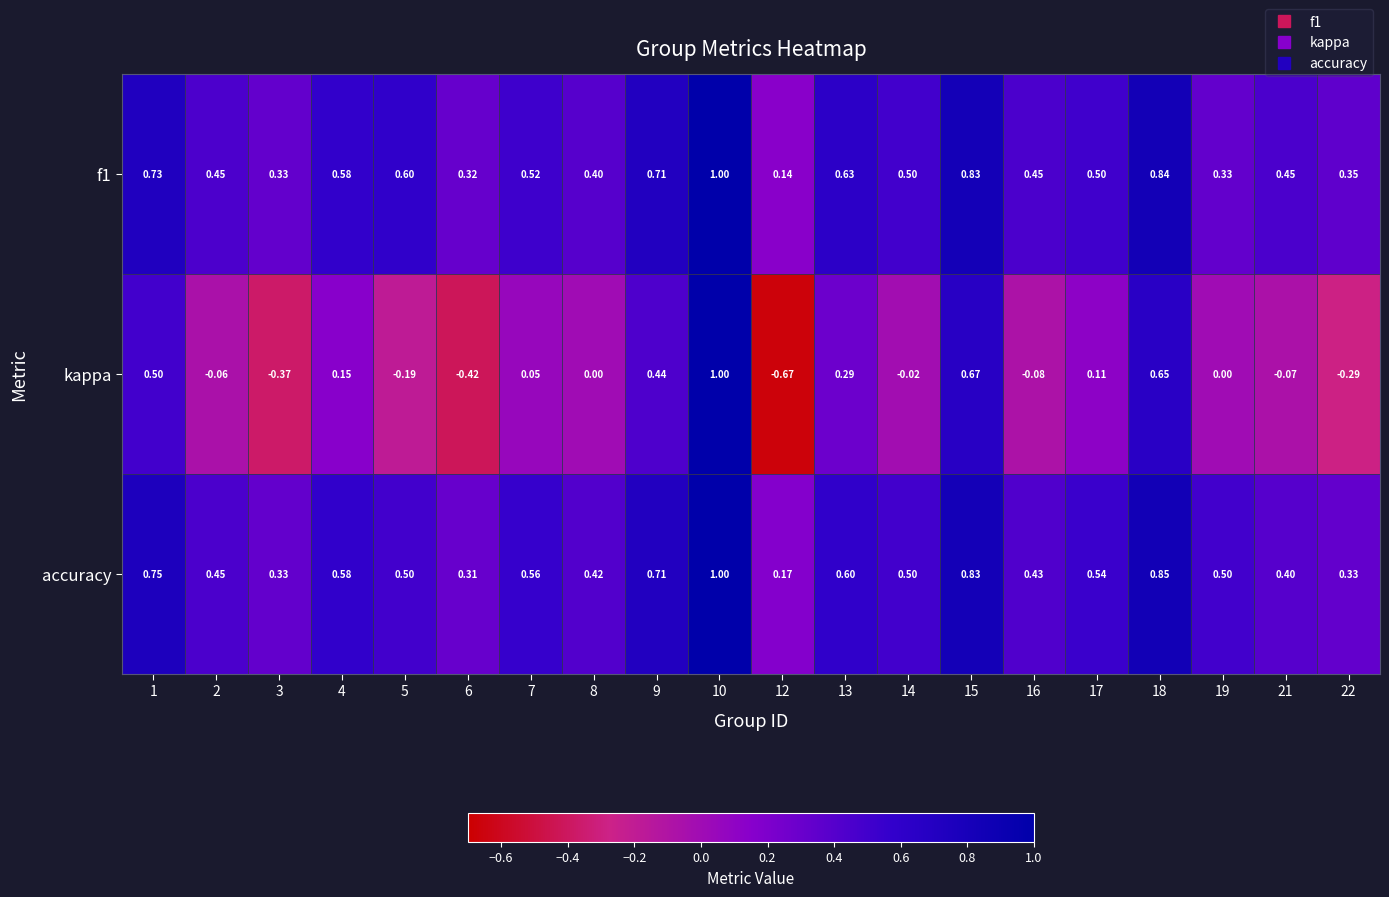

Which series has the largest total across all categories?

accuracy